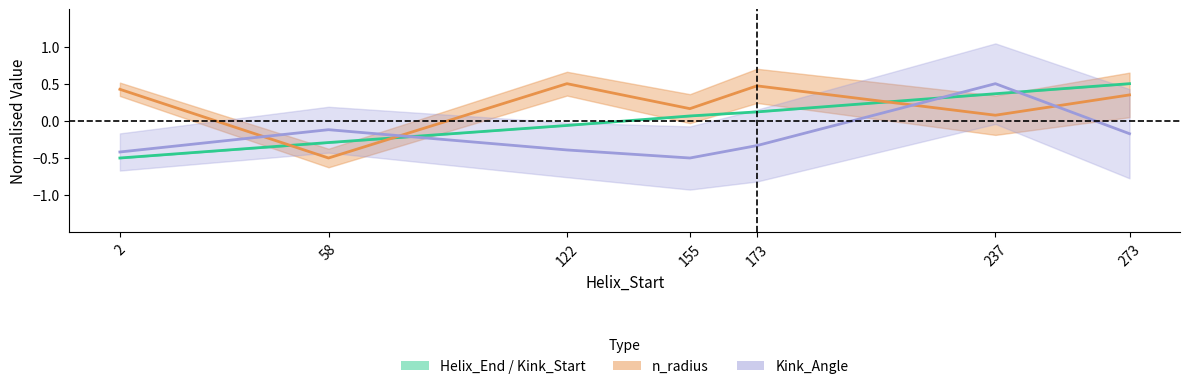

What is the difference between the n_radius (mid) values at 122 and 58?

1.0